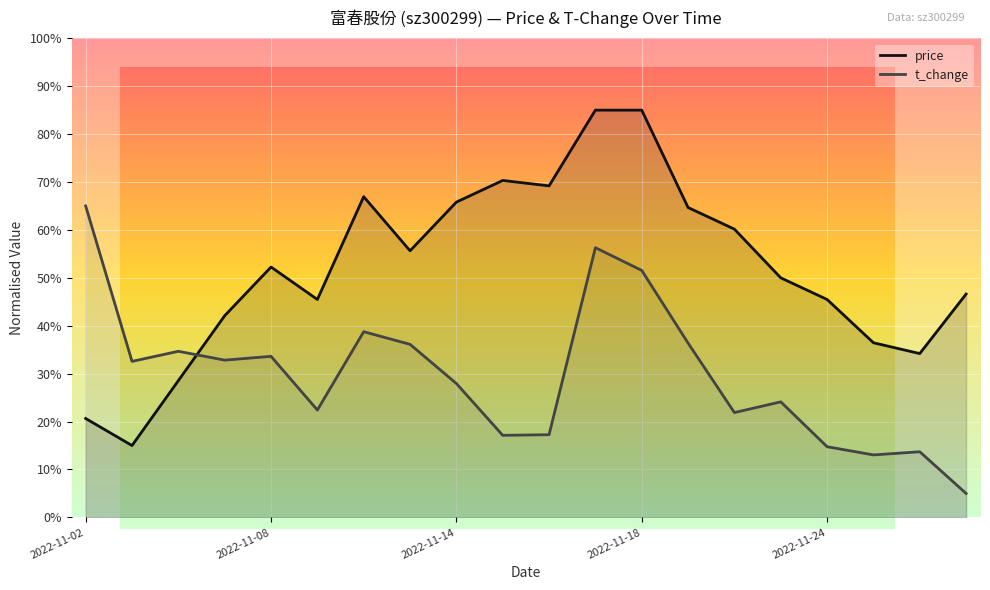

What is the minimum value shown in the chart?

5.0